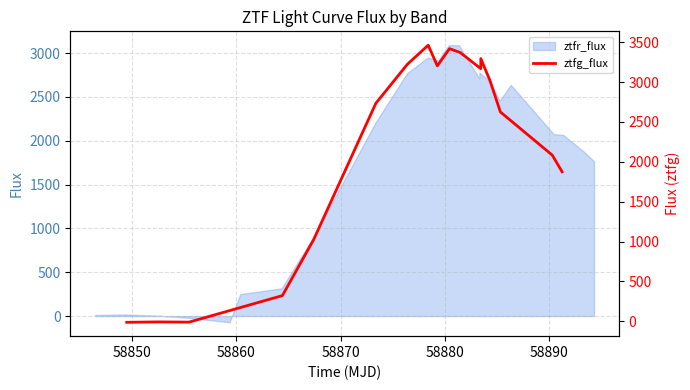

Where is the first local maximum?

58850